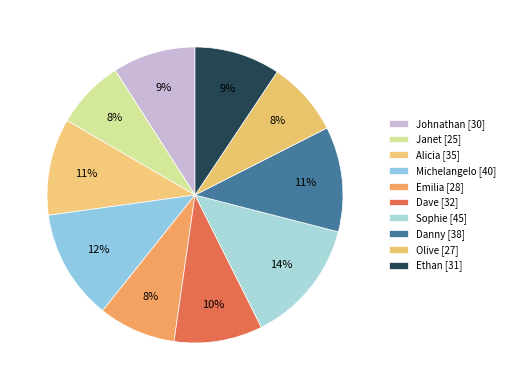

How many segments does this pie chart have?

10